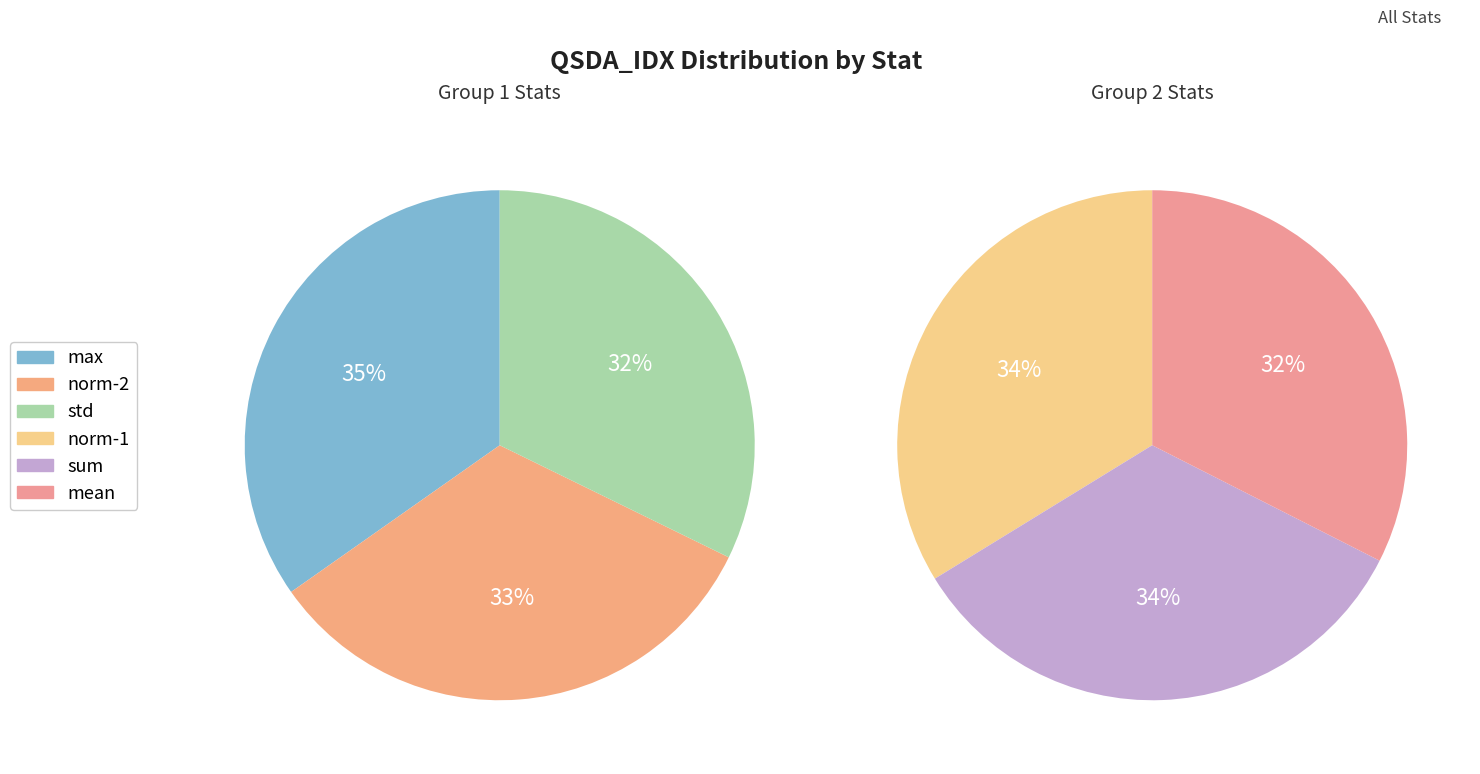

Is the sum of max and norm-1 greater than half?

No